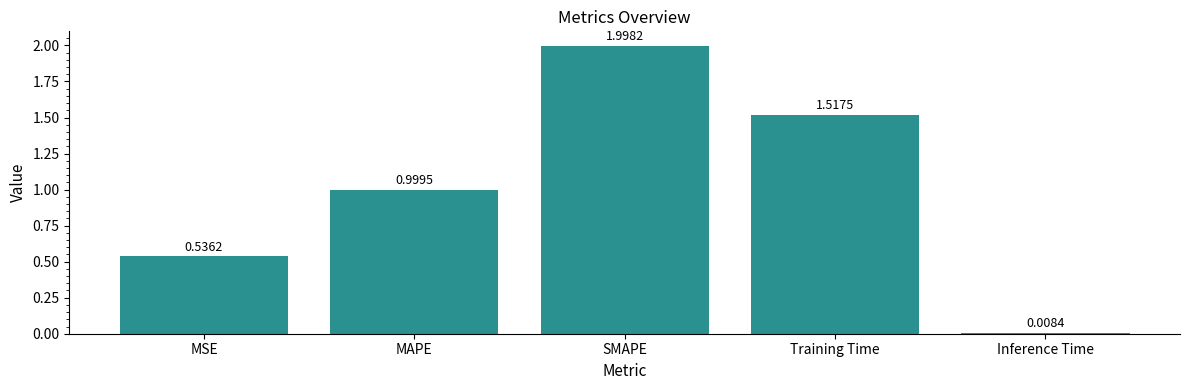

What is the label of the 5th bar from the right?

MSE